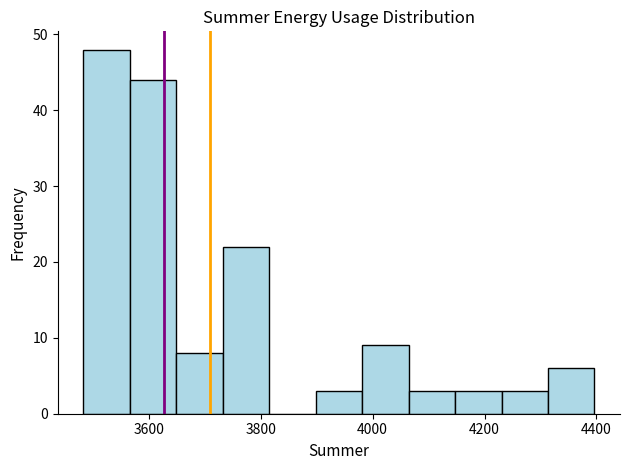

What is the height of the bar covering 4240 to 4320 on the x-axis? Neither the bar edges nor the heights are printed on the chart, so give them approximately, as read against the axes.

3